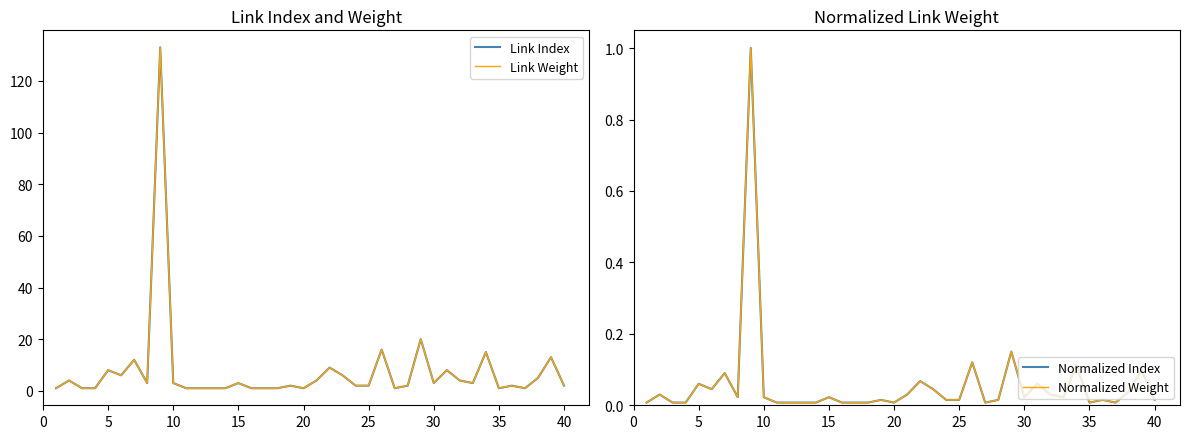

In Link Index, how many points are higher than both neighbors (excluding endpoints)?

13